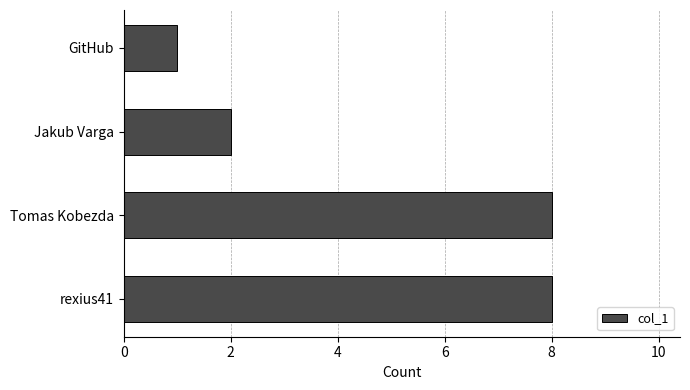

What is the maximum value shown in the chart?

8